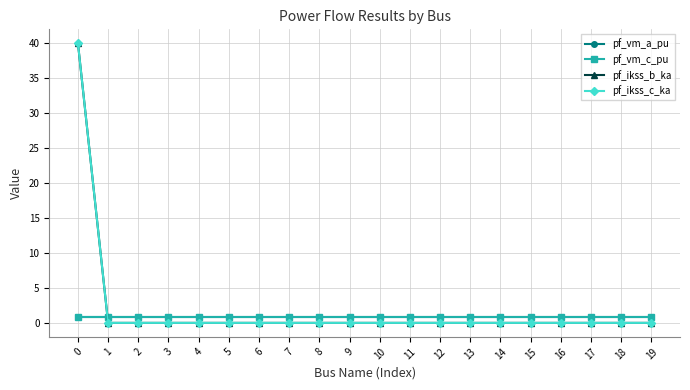

Reading right to left, what are all the values shown in this chart?

pf_vm_a_pu: 19=0.9	18=0.9	17=0.9	16=0.9	15=0.9	14=0.9	13=0.9	12=0.9	11=0.9	10=0.9	9=0.9	8=0.9	7=0.9	6=0.9	5=0.9	4=0.9	3=0.9	2=0.9	1=0.9	0=0.9
pf_vm_c_pu: 19=0.9	18=0.9	17=0.9	16=0.9	15=0.9	14=0.9	13=0.9	12=0.9	11=0.9	10=0.9	9=0.9	8=0.9	7=0.9	6=0.9	5=0.9	4=0.9	3=0.9	2=0.9	1=0.9	0=0.9
pf_ikss_b_ka: 19=0.0	18=0.0	17=0.0	16=0.0	15=0.0	14=0.0	13=0.0	12=0.0	11=0.0	10=0.0	9=0.0	8=0.0	7=0.0	6=0.0	5=0.0	4=0.0	3=0.0	2=0.0	1=0.0	0=40.0
pf_ikss_c_ka: 19=0.0	18=0.0	17=0.0	16=0.0	15=0.0	14=0.0	13=0.0	12=0.0	11=0.0	10=0.0	9=0.0	8=0.0	7=0.0	6=0.0	5=0.0	4=0.0	3=0.0	2=0.0	1=0.0	0=40.0